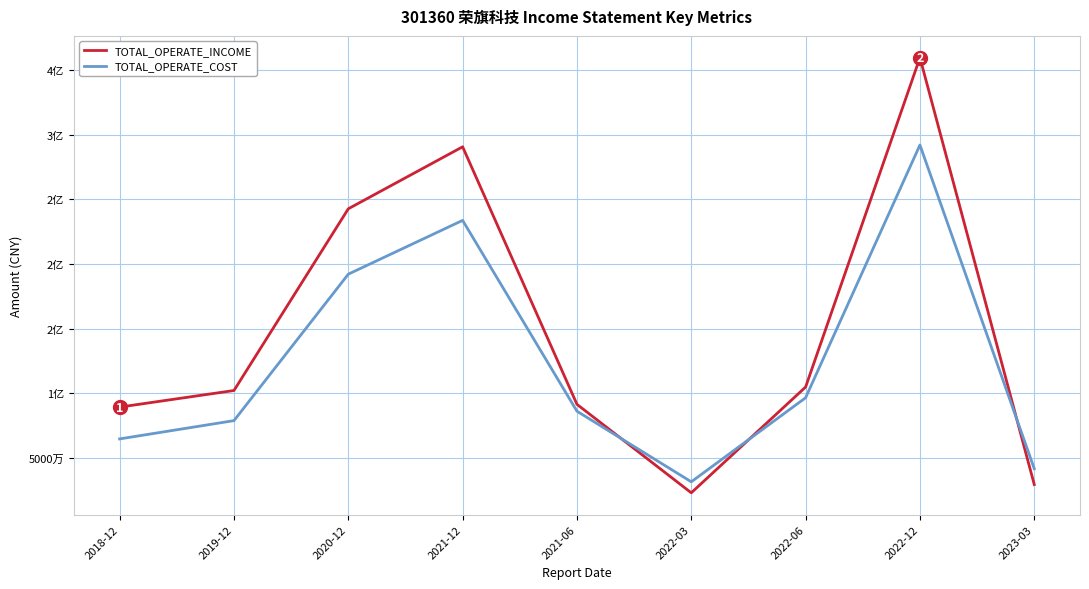

At which category does TOTAL_OPERATE_COST reach its first local valley?

2022-03